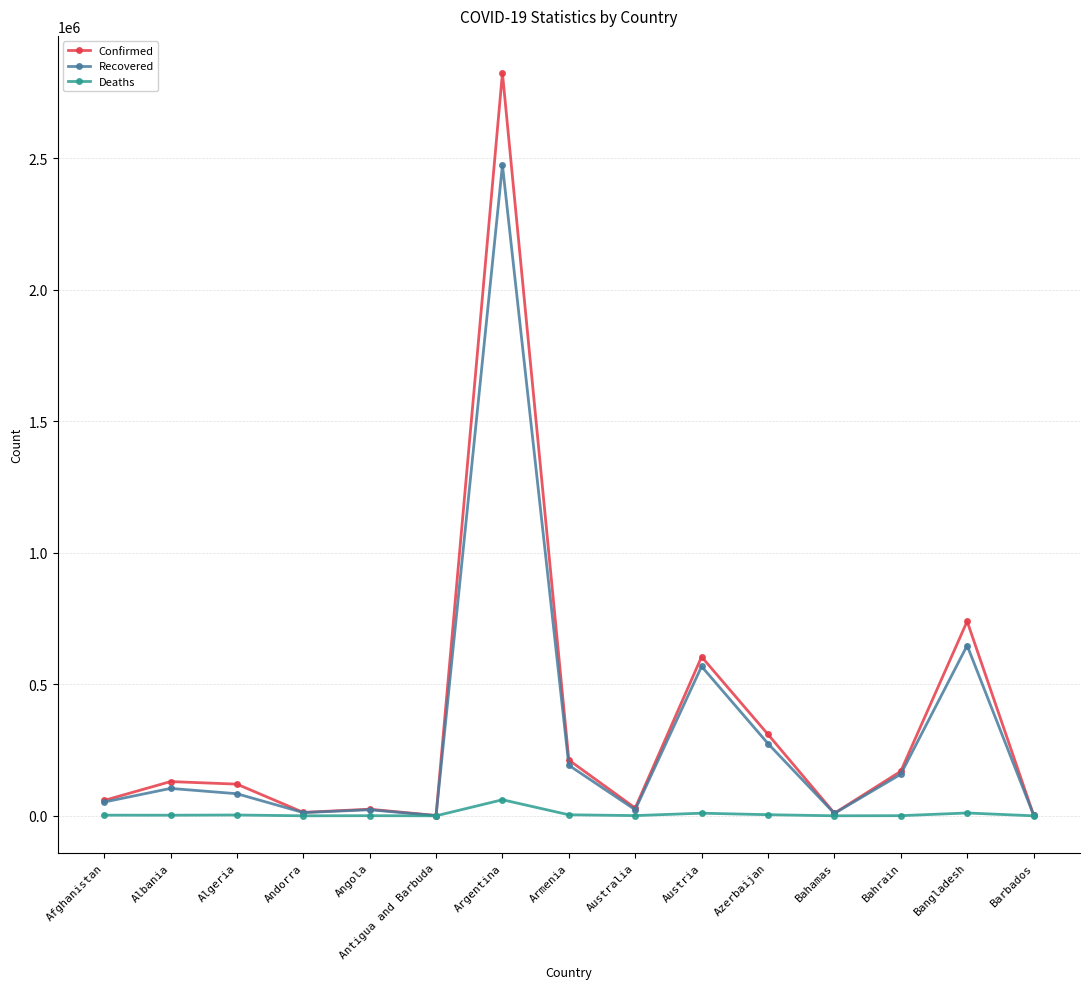

The Recovered series shows 104278 at Albania. True or false?

True